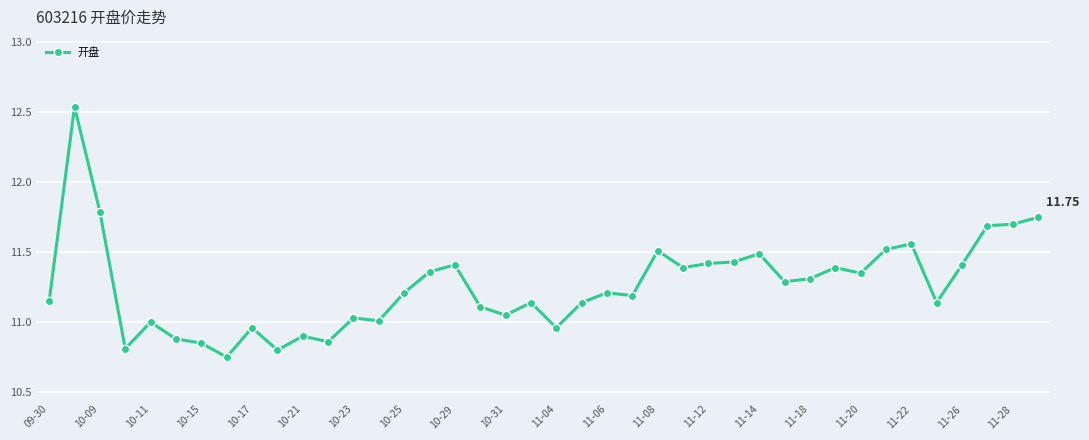

What is the sum of all values?

450.5